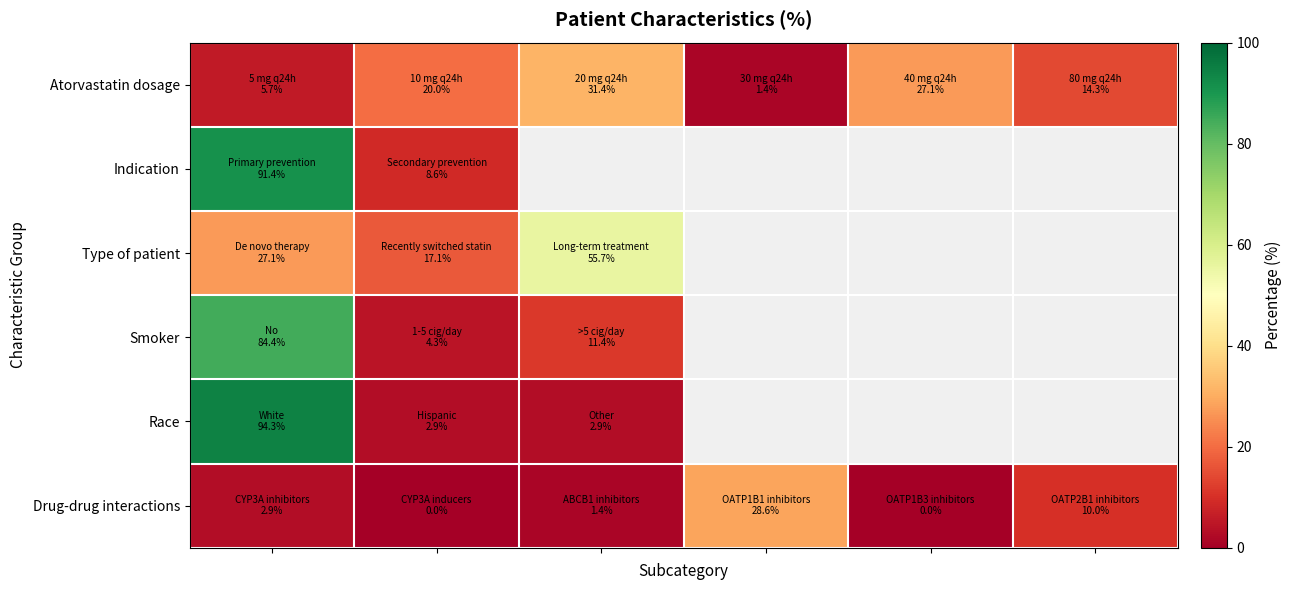

How many categories are shown in the chart?

6